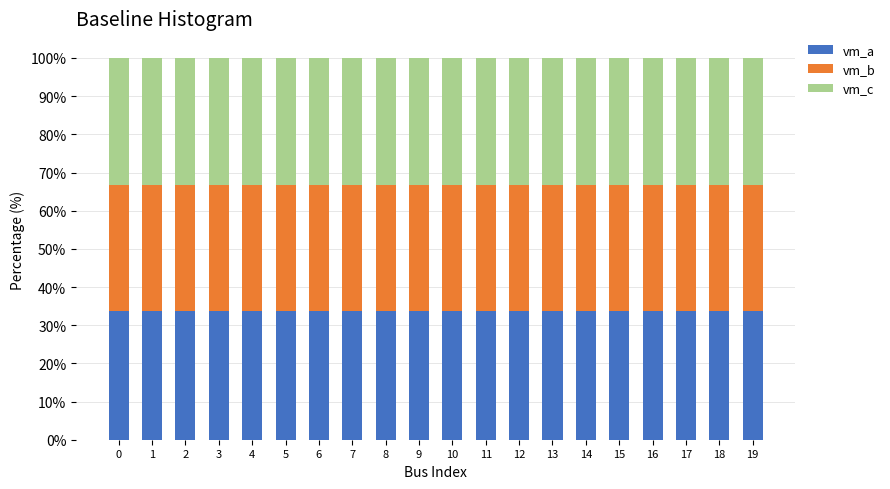

What is the average value of the vm_a series?

33.7